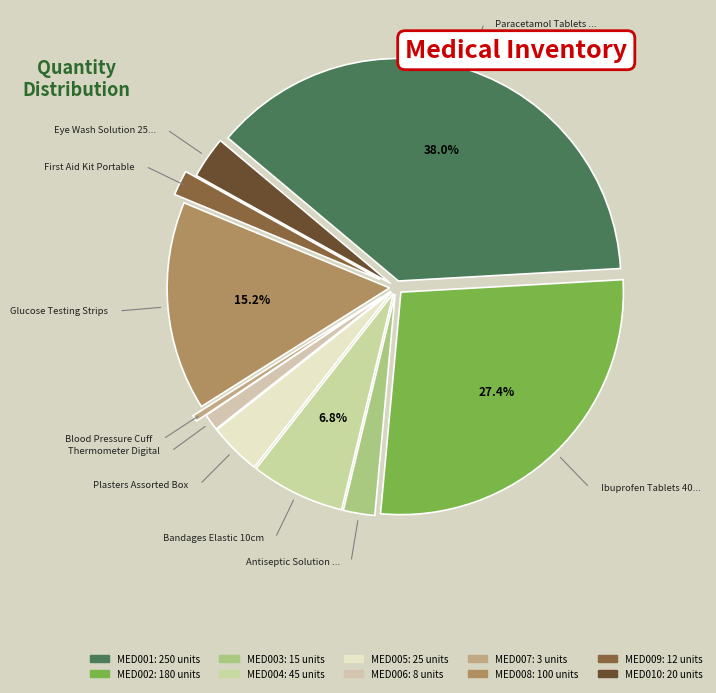

What is the ratio of the value at MED004 to the value at MED002?

0.2